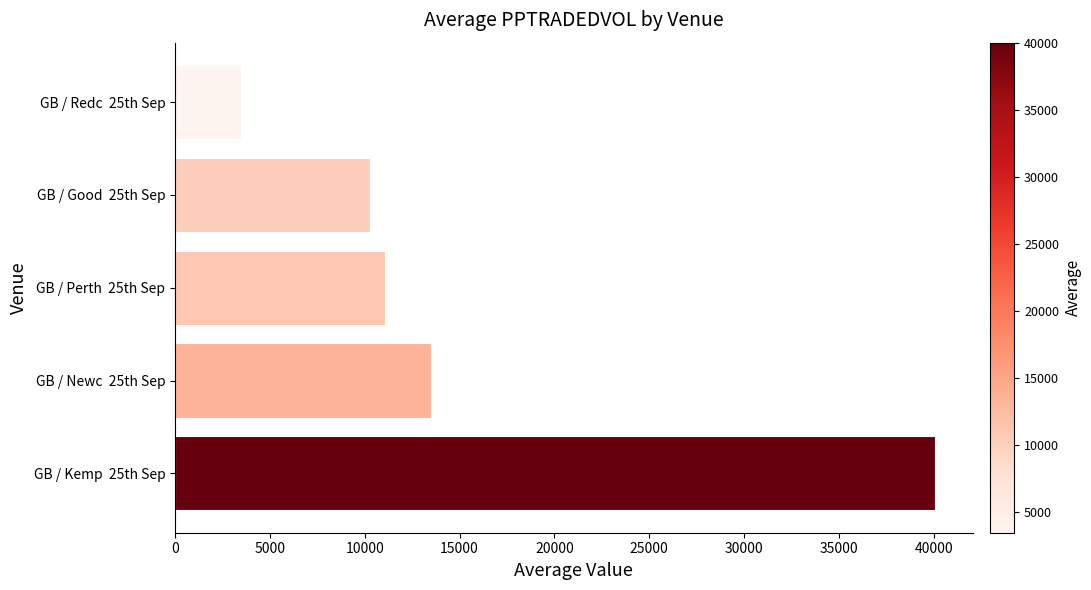

Reading bottom to top, what are all the values shown in this chart?

40061.2	13473.5	11089.4	10296.1	3452.2